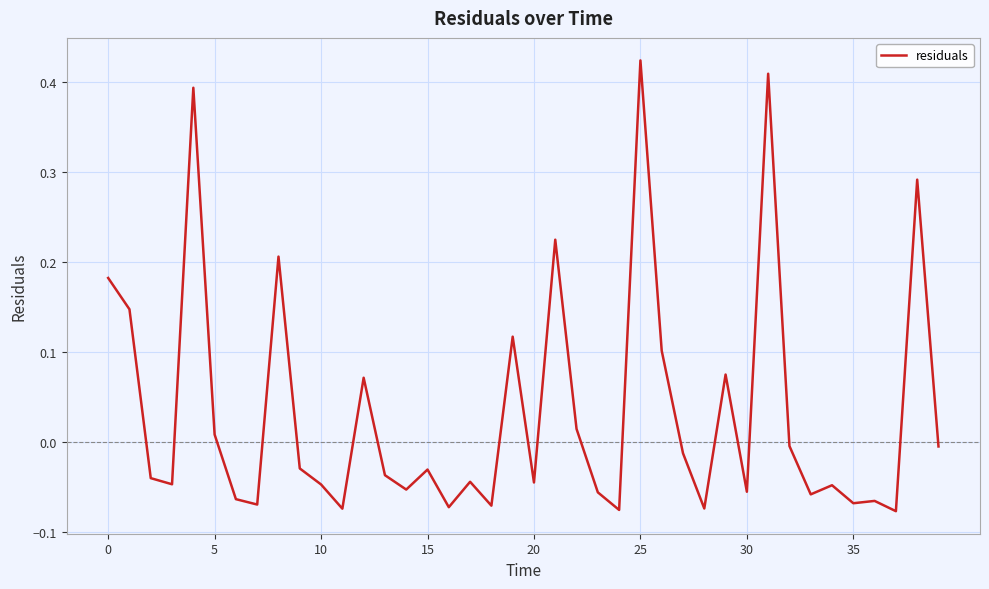

Count the number of categories in the chart.

40